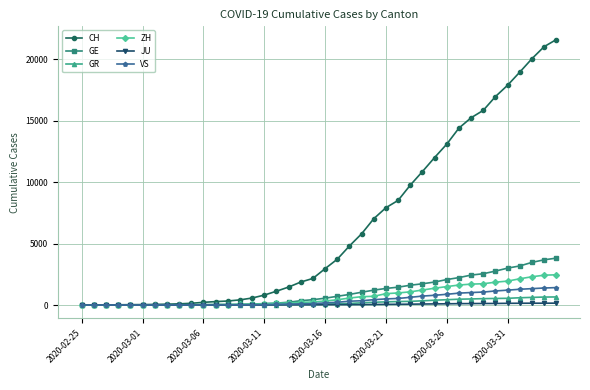

Does the chart have visible grid lines?

Yes